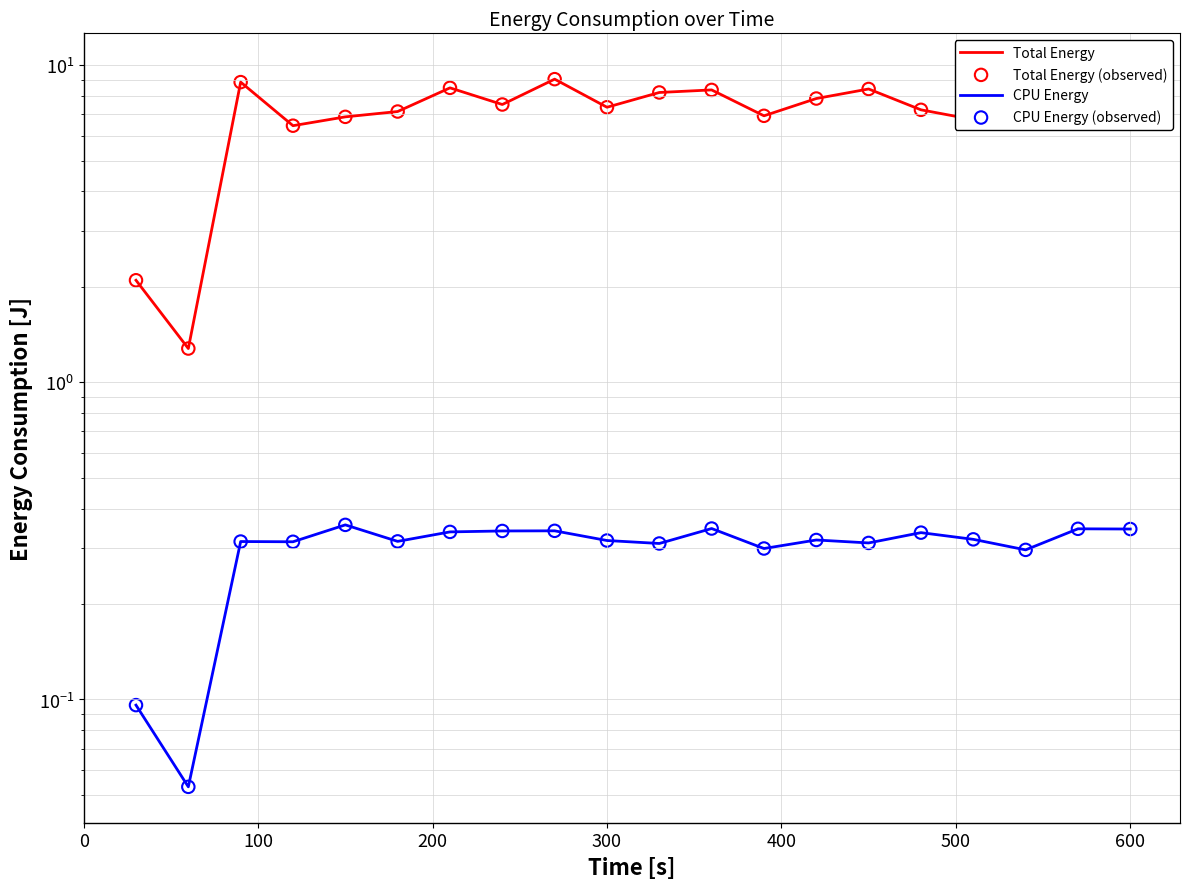

Which series reaches the maximum Y coordinate?

Total Energy